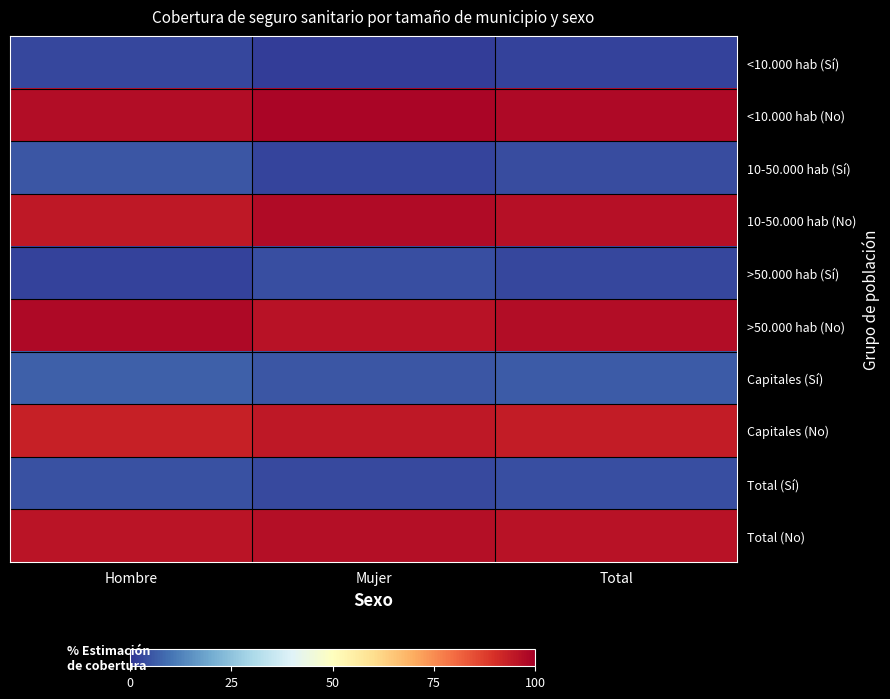

At which category does the chart reach its peak across all series?

Mujer